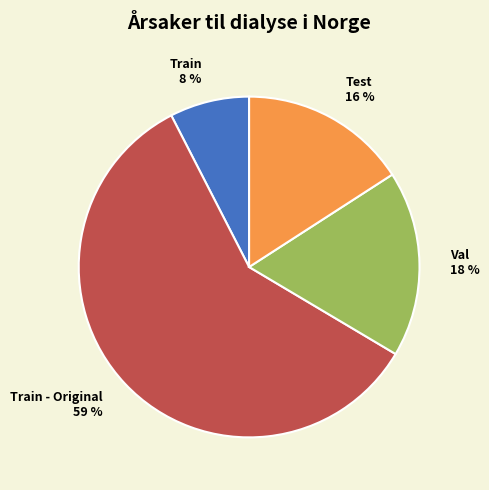

Does Test 16 % represent more than half of the total?

No